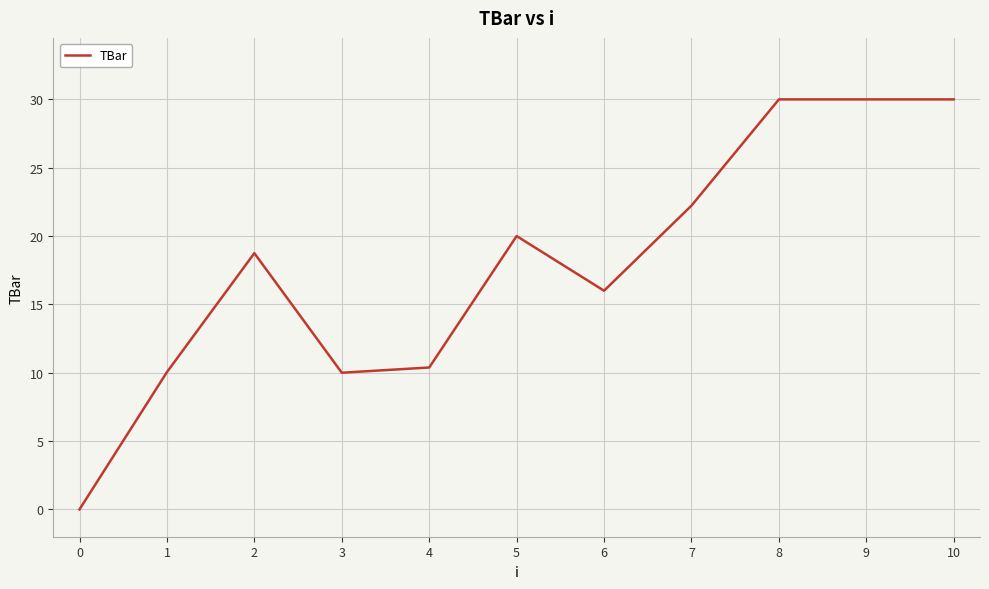

The value at 5 is 30.0. True or false?

False